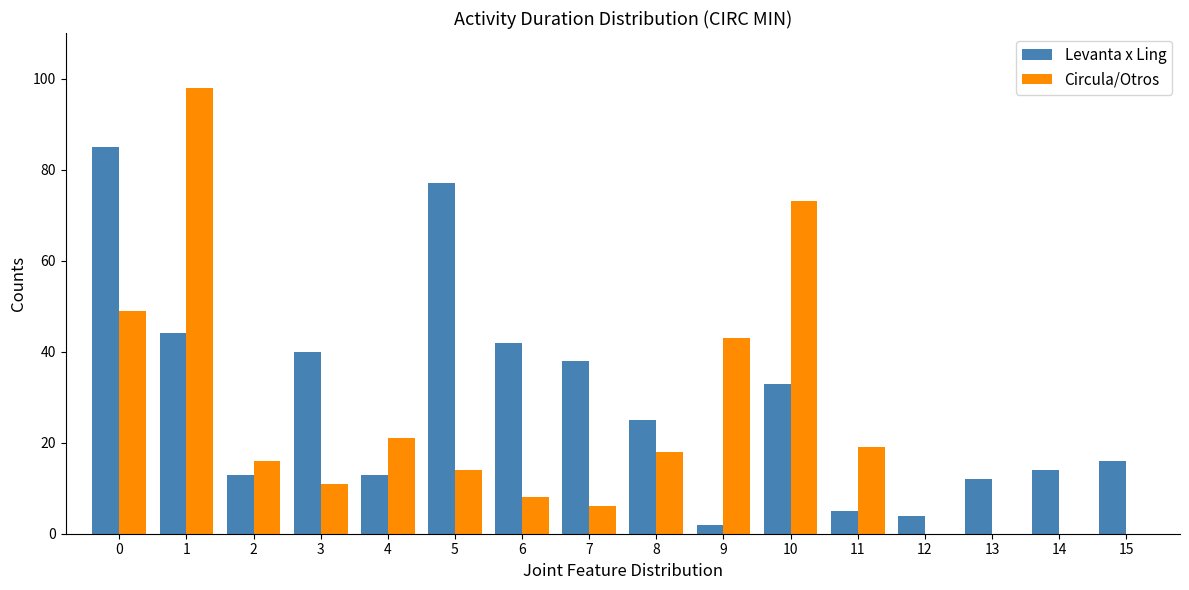

Reading left to right, extract all data points from this chart.

Levanta x Ling: 0=85	1=44	2=13	3=40	4=13	5=77	6=42	7=38	8=25	9=2	10=33	11=5	12=4	13=12	14=14	15=16
Circula/Otros: 0=49	1=98	2=16	3=11	4=21	5=14	6=8	7=6	8=18	9=43	10=73	11=19	12=0	13=0	14=0	15=0